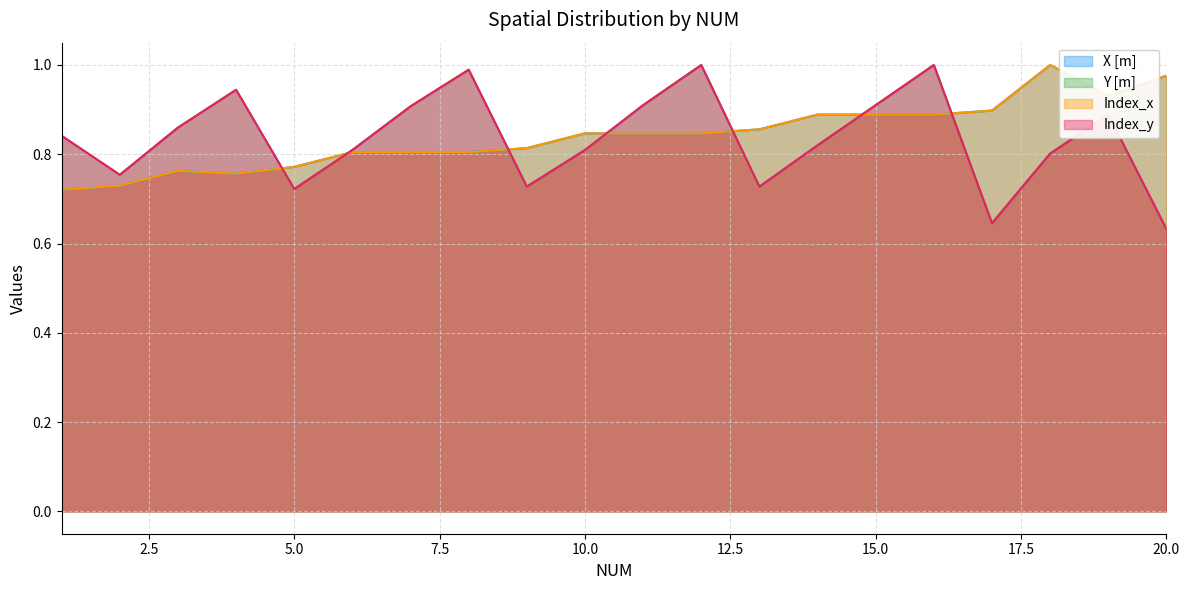

Which series ends up on top after the final intersection of Index_y and X [m]?

X [m]